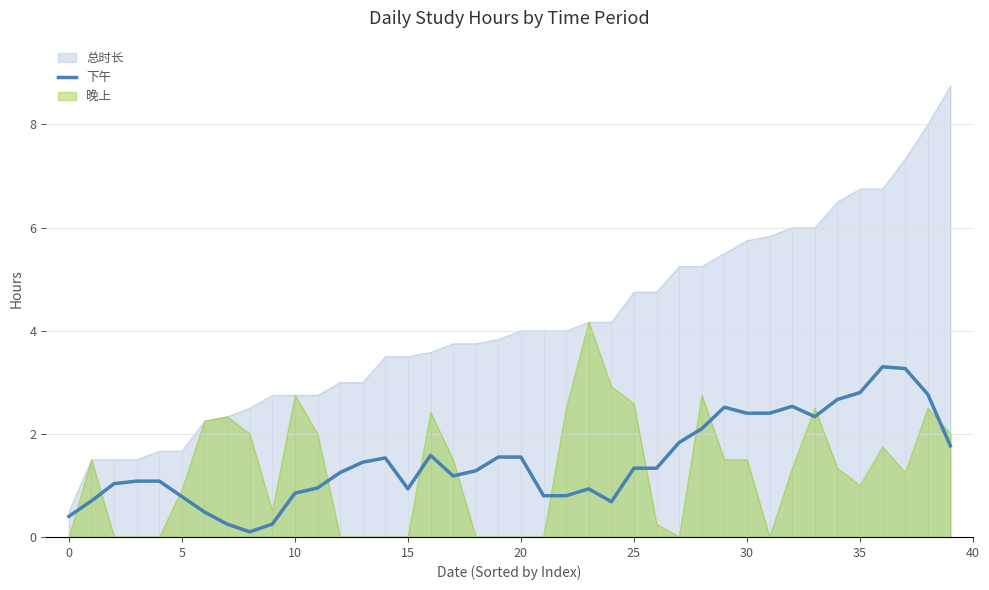

Which series has the largest range (max minus min)?

总时长